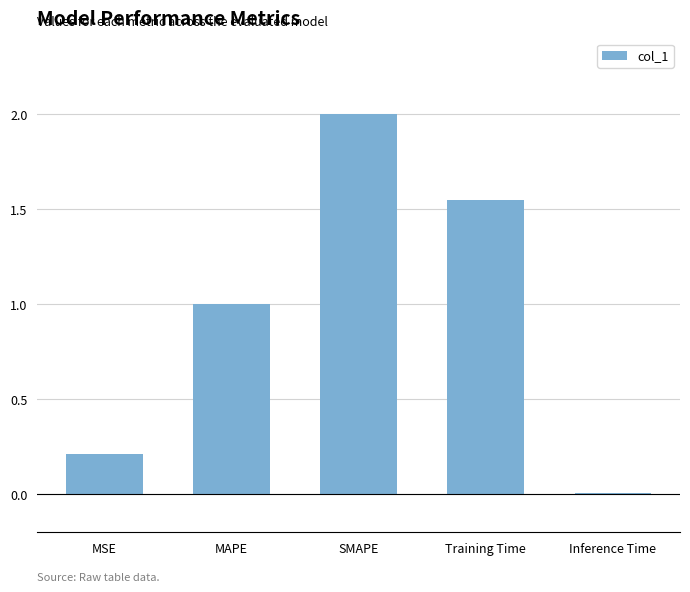

Rank the categories by value from lowest to highest.

Inference Time, MSE, MAPE, Training Time, SMAPE